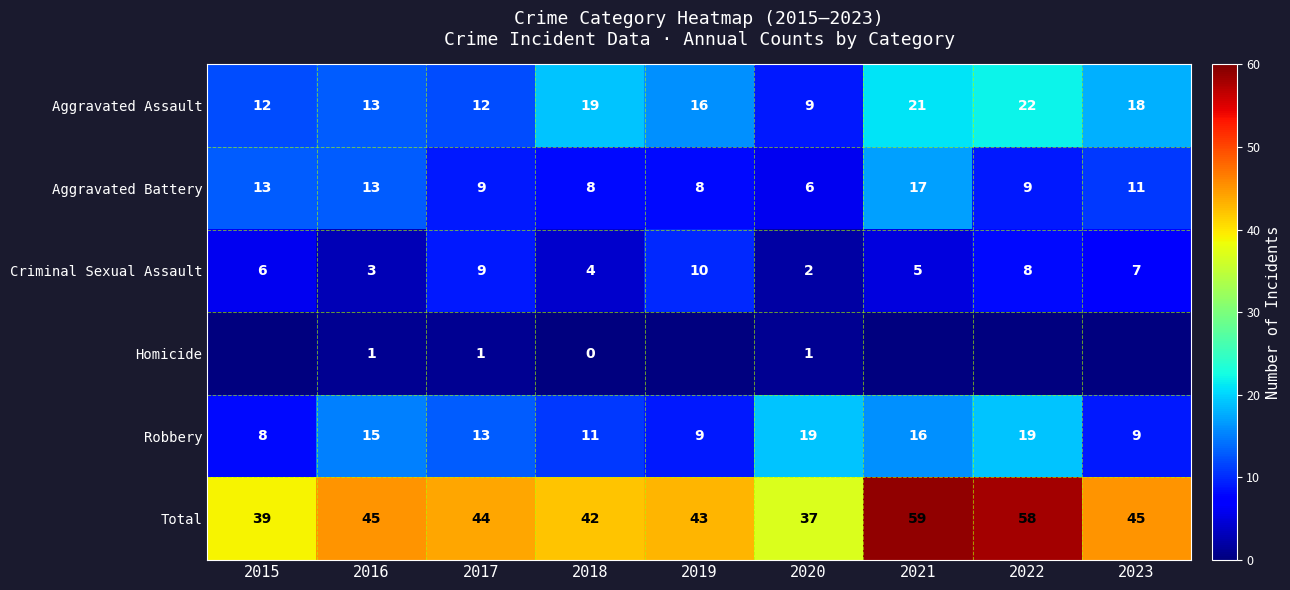

What is the spread (max minus min) of values at 2018?

42